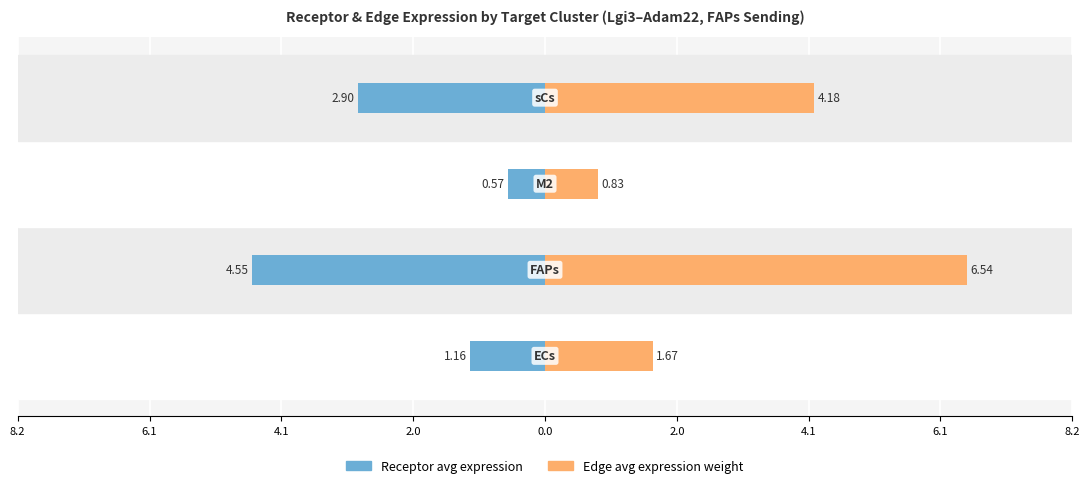

List the series in order of their peak value, lowest first.

Receptor average expression value, Edge average expression weight